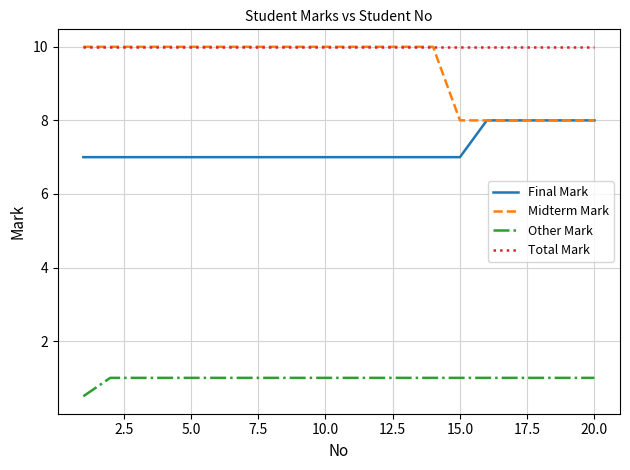

Which series has the largest range (max minus min)?

Midterm Mark